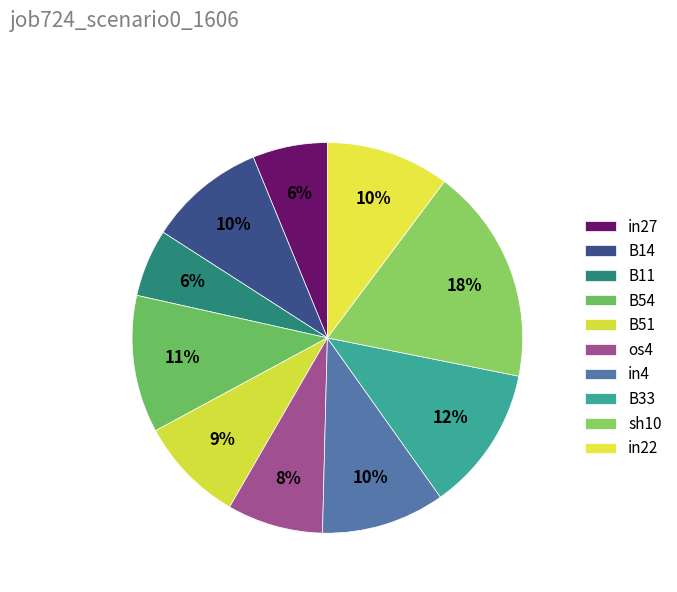

Rank the categories by value from lowest to highest.

B11, in27, os4, B51, B14, in4, in22, B54, B33, sh10